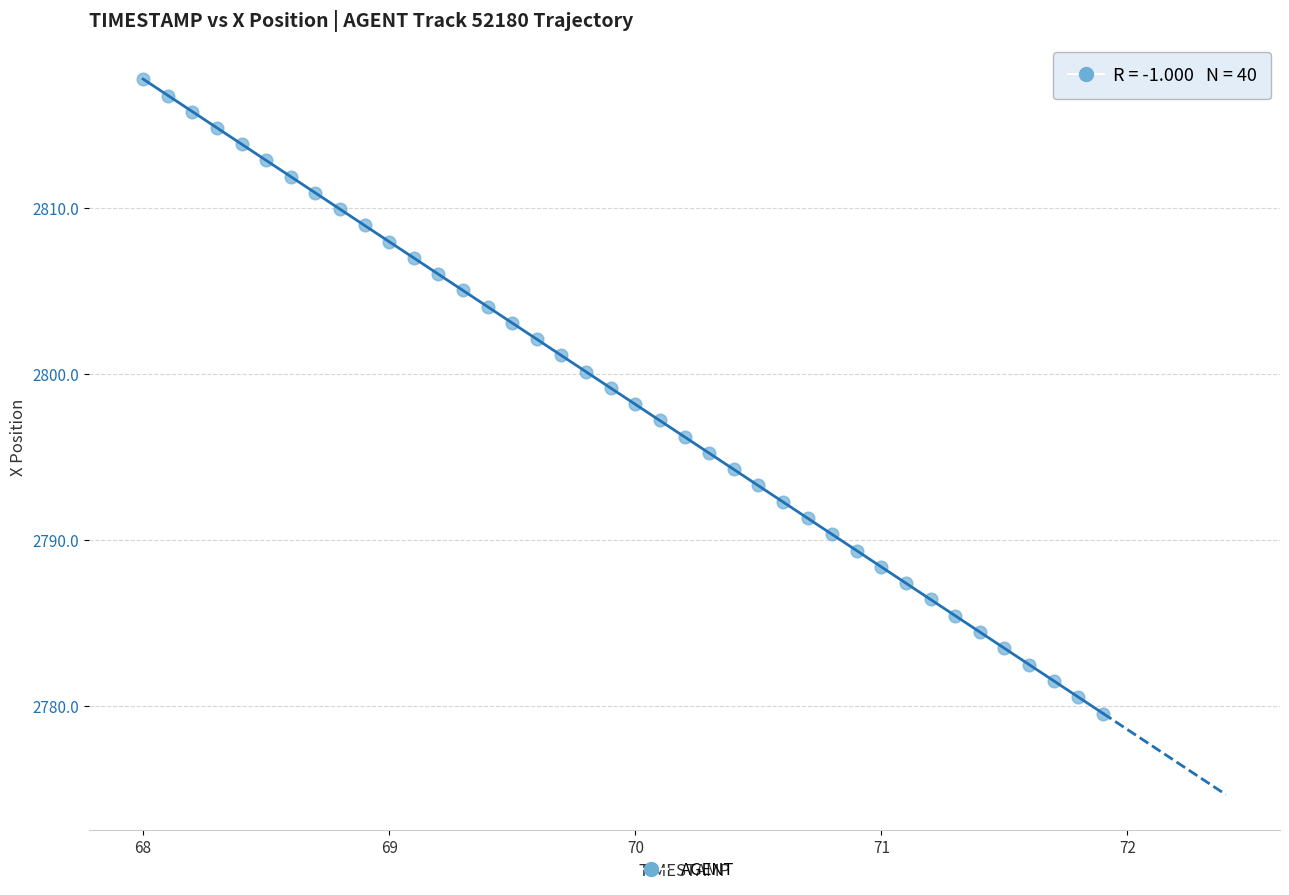

What is the range of Y values (max minus min)?

38.2